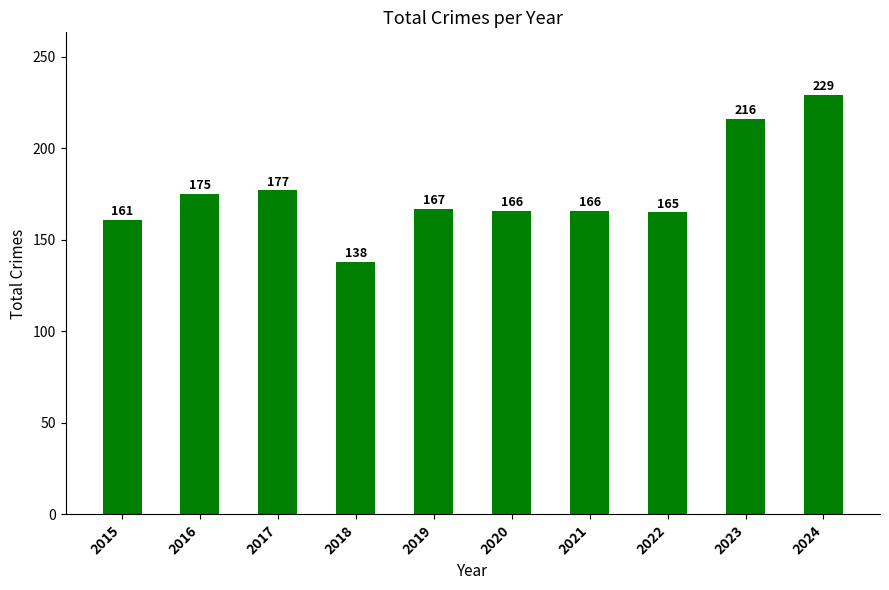

What is the difference between the values at 2018 and 2017?

39